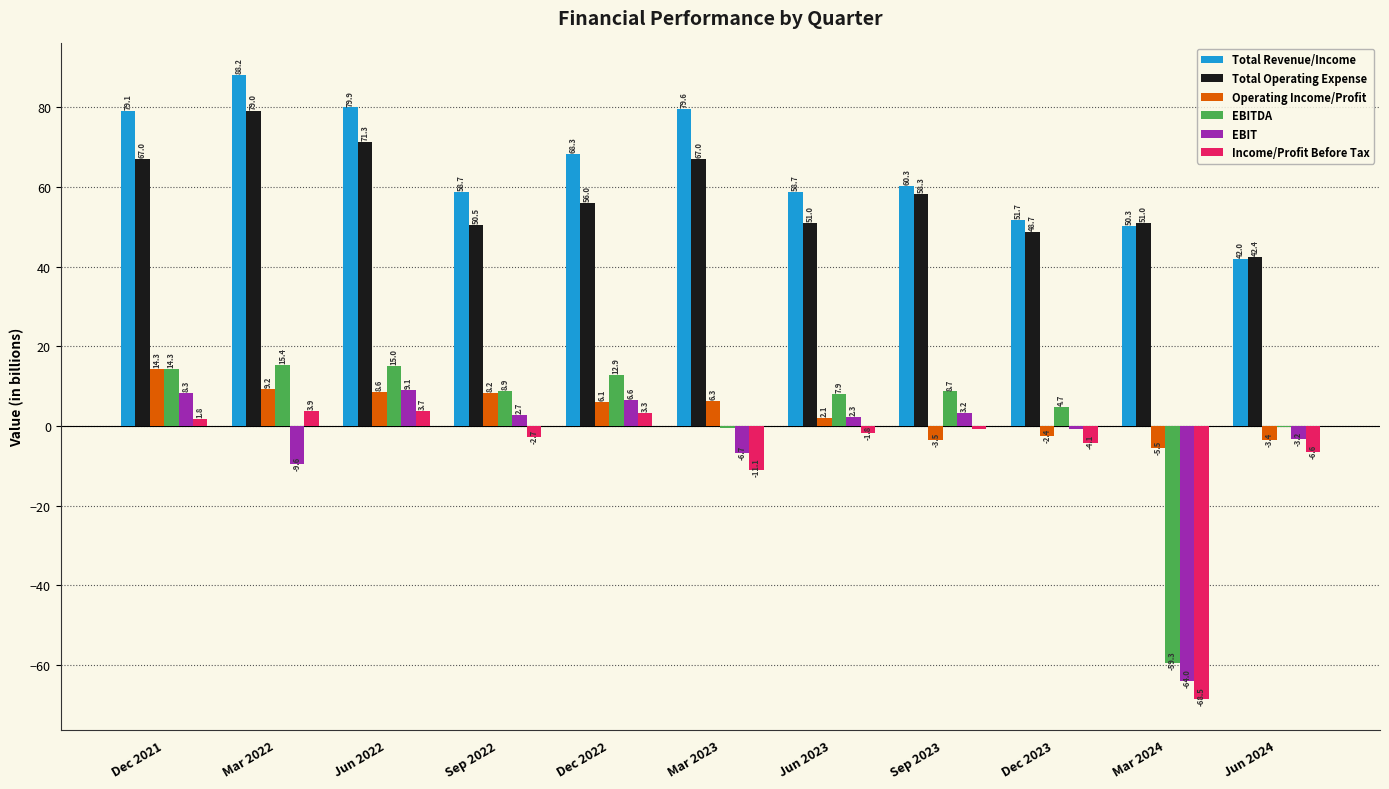

Between Mar 2022 and Mar 2023, which series saw the biggest shift?

EBITDA